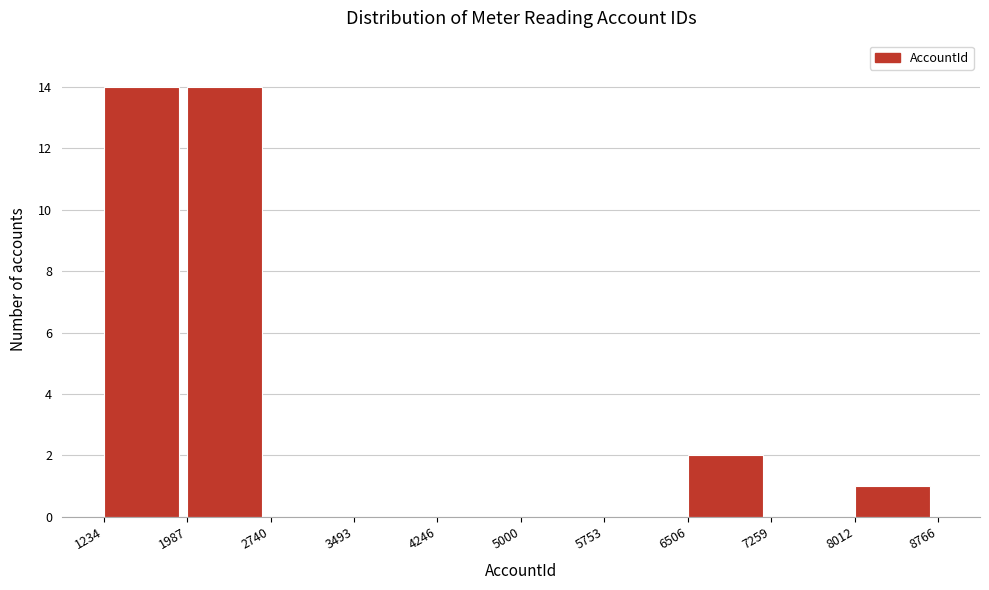

Reading left to right, transcribe this chart: for each bar, give the range it covers on the x-axis and its height. The values are not printed on the chart, so give them approximately, as read against the axis.

1234 to 1987: 14
1987 to 2740: 14
2740 to 3493: 0
3493 to 4246: 0
4246 to 5000: 0
5000 to 5753: 0
5753 to 6506: 0
6506 to 7259: 2
7259 to 8012: 0
8012 to 8766: 1